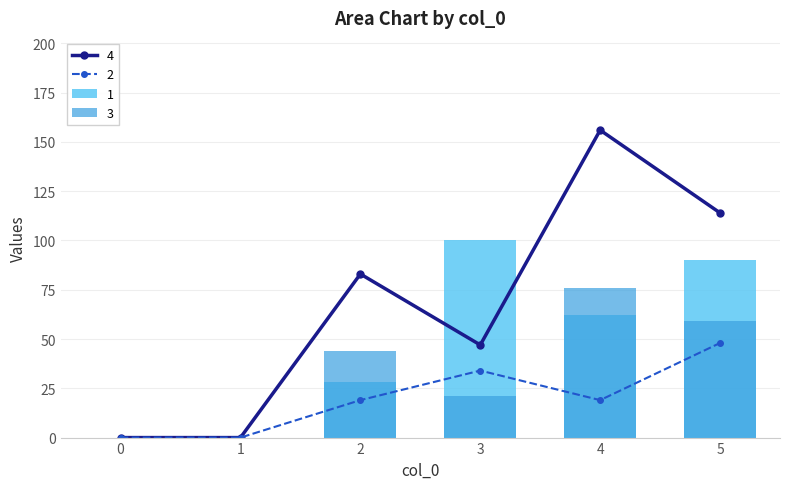

How many 3 values are between 0 and 59?

5